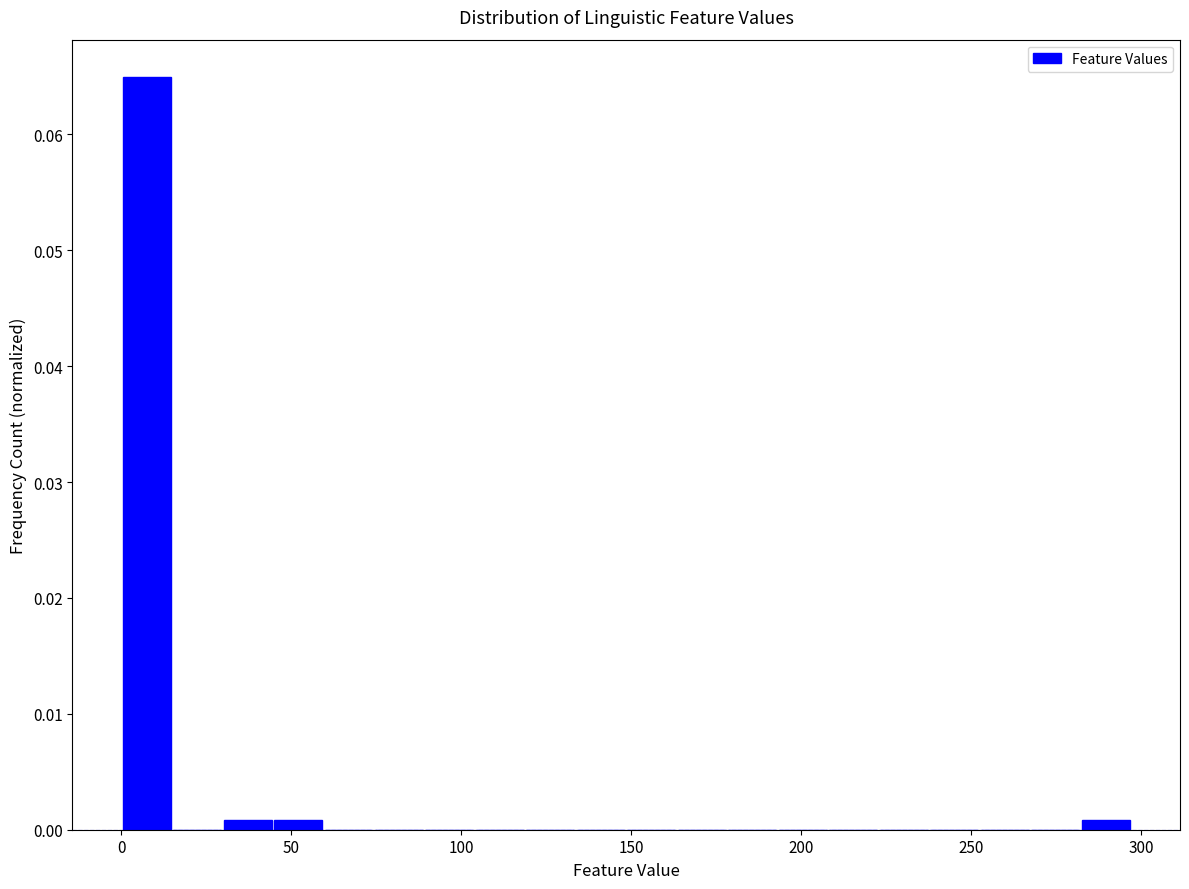

Read against the x-axis, roughly where is the centre of the tallest bar?

5